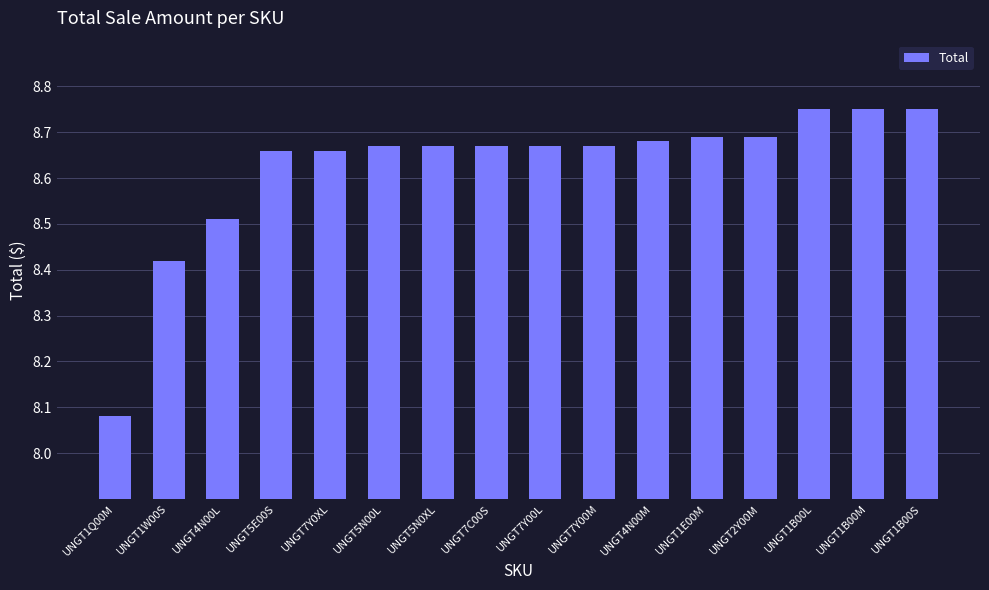

Which label corresponds to the smallest value in the chart?

UNGT1Q00M